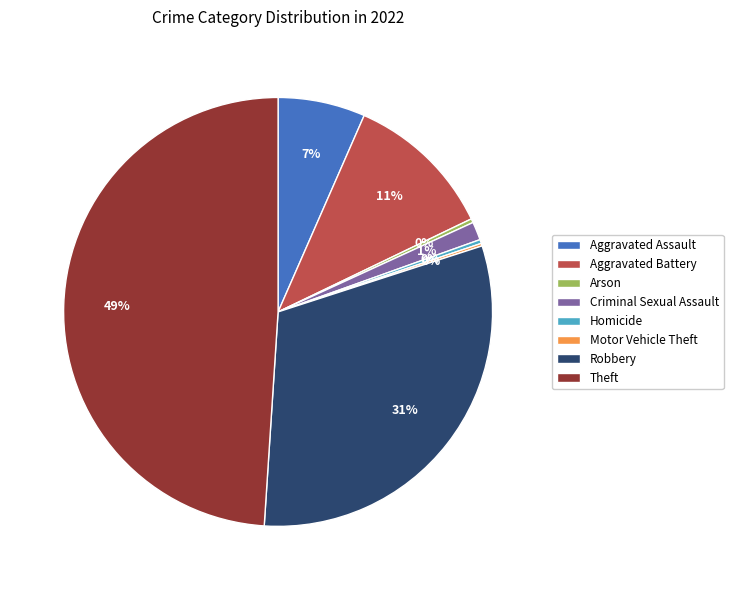

Which category has the biggest portion of the pie?

Theft